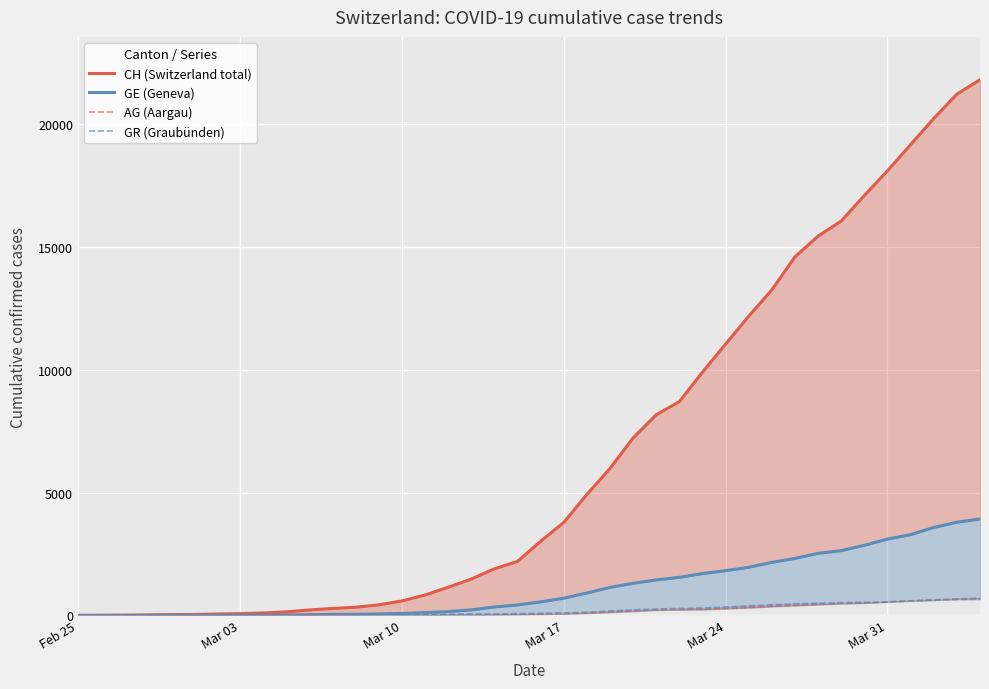

How many values in the CH (Switzerland total) series are below 3016?

20